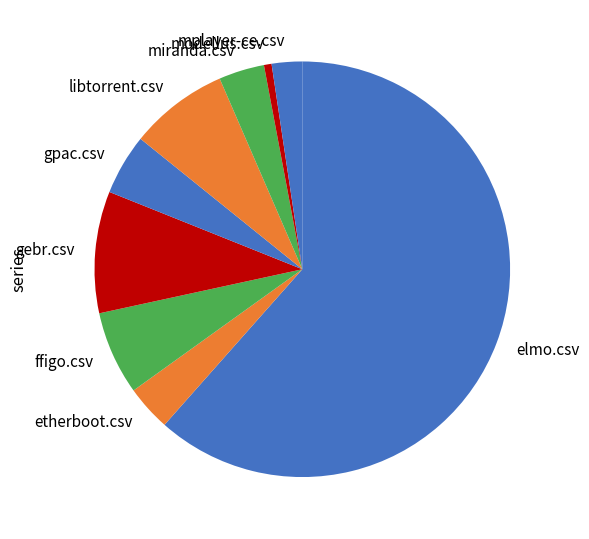

Is the sum of libtorrent.csv and ffigo.csv greater than half?

No